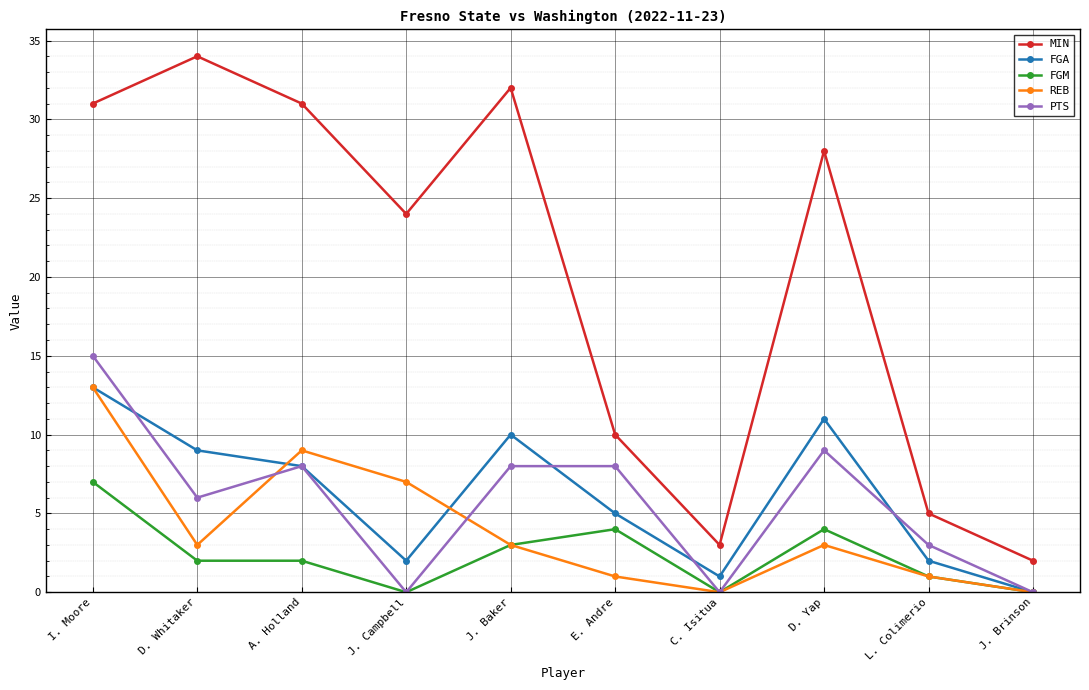

What is the label of the 6th point from the right?

J. Baker